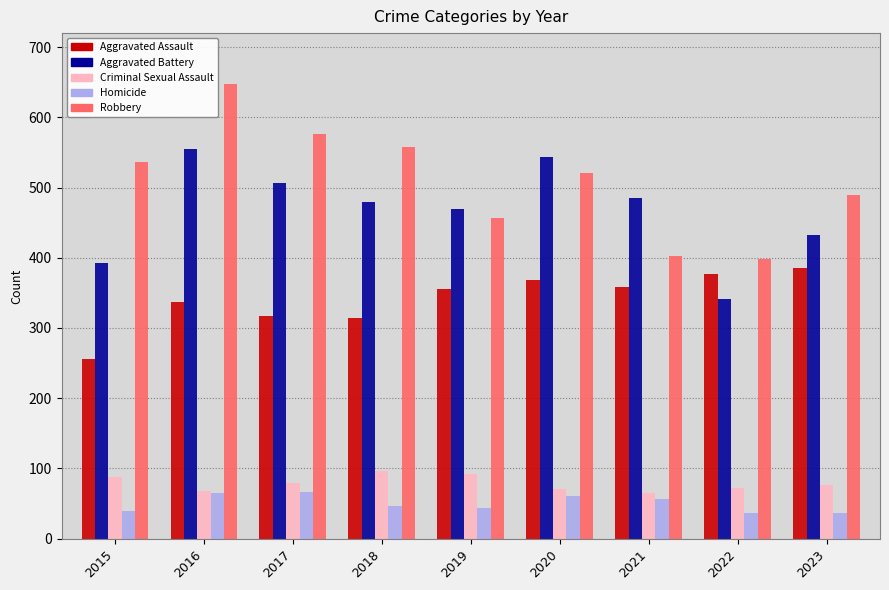

At which label does Aggravated Assault reach its minimum?

2015